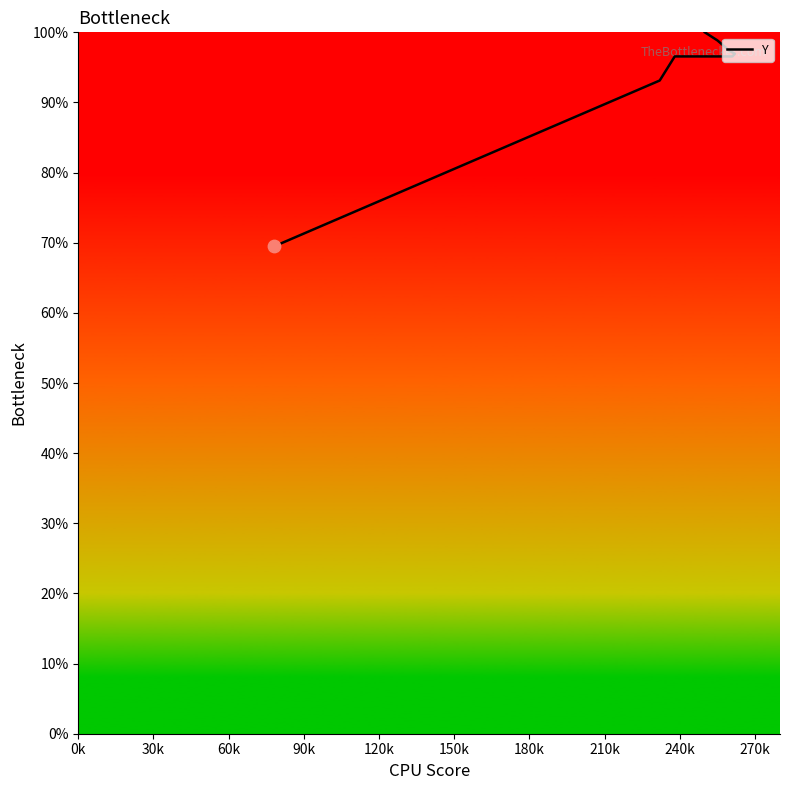

What is the change in value from 0k to 120k?

+27.1